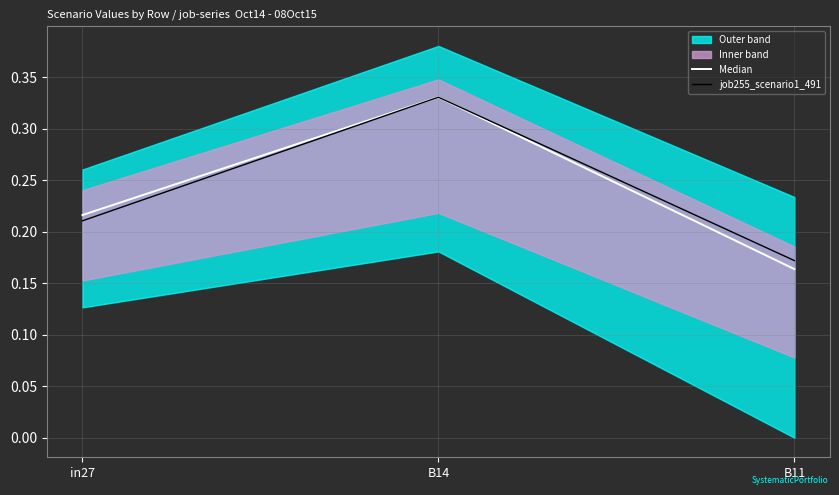

The value of job255_scenario1_491 at in27 is 0.2. True or false?

True